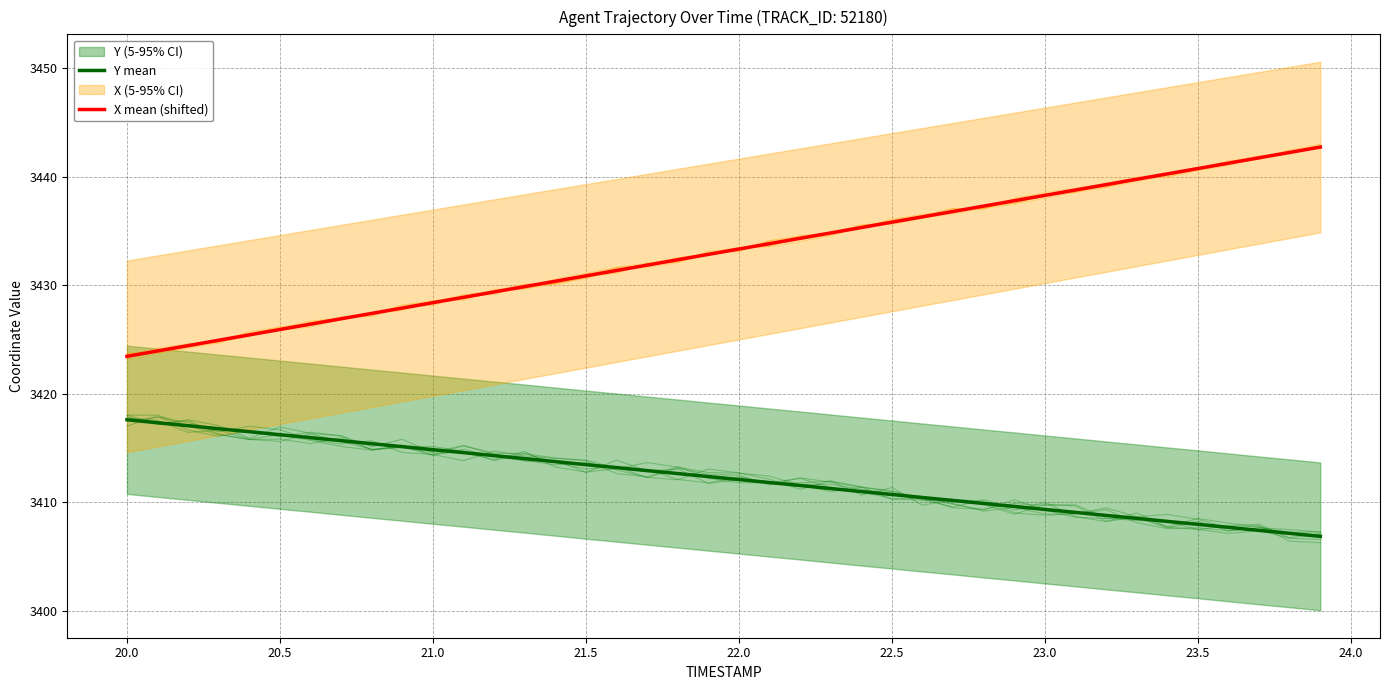

The Y mean series shows 3413.5 at 21.5. True or false?

True